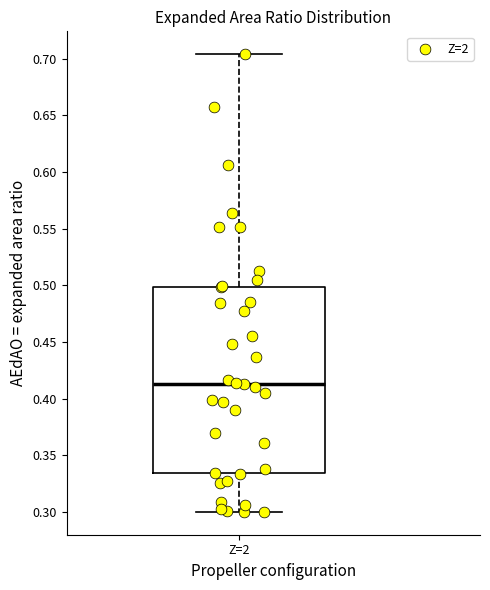

Transcribe this box plot: give where the median line is, the range the box spans, and where the two whiskers end, as read against the y-axis. The values are not printed on the chart, so give them approximately, as read against the axis.

median 0.415, box 0.335 to 0.500, whiskers 0.300 to 0.705